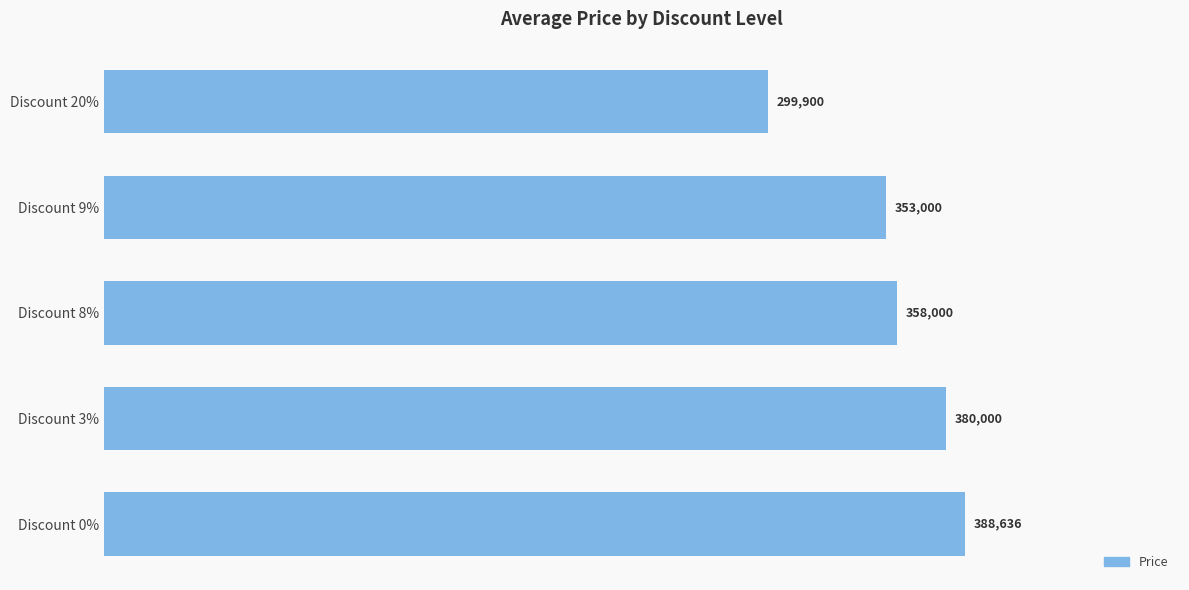

Is it true that the value at Discount 20% is 77523?

False